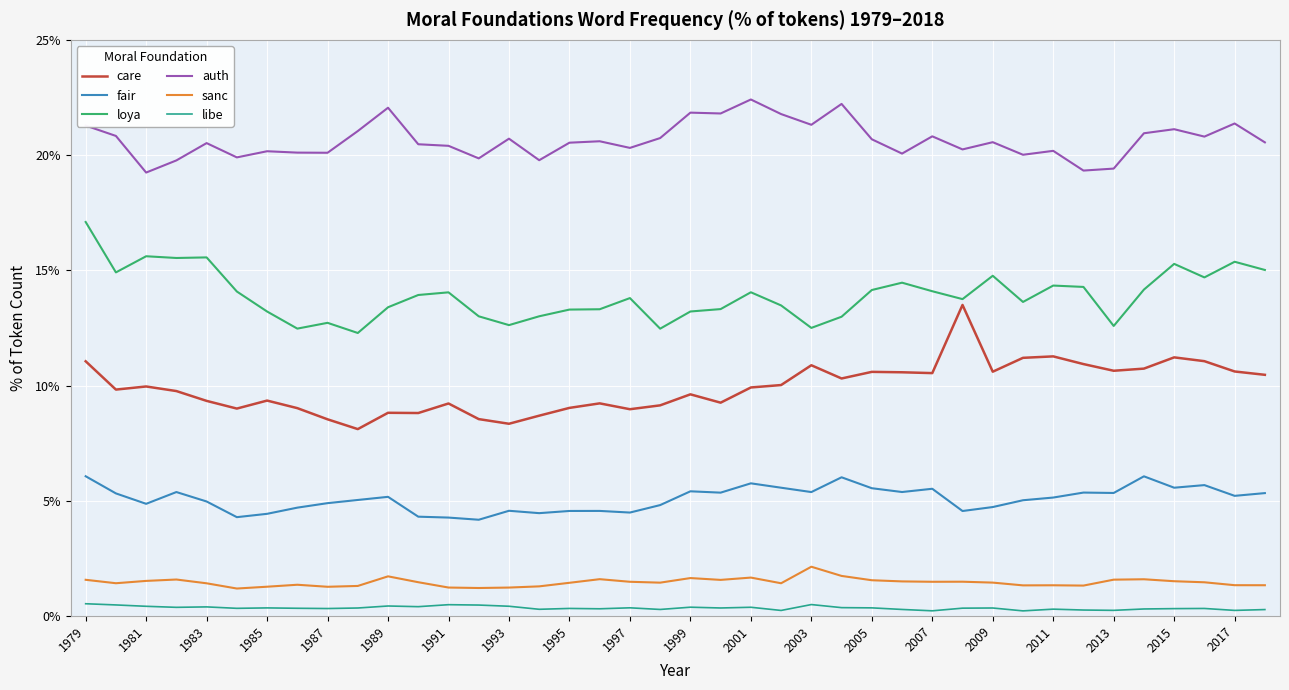

Rank the series by their maximum value, from lowest to highest.

libe, sanc, fair, care, loya, auth